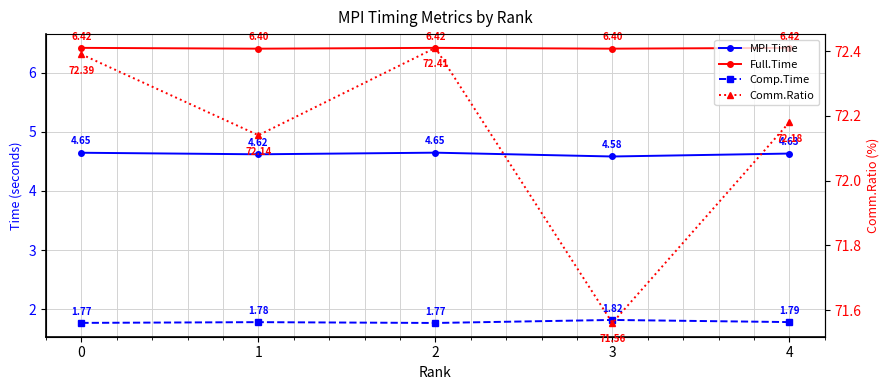

List the series in order of their peak value, lowest first.

Comp.Time, MPI.Time, Full.Time, Comm.Ratio